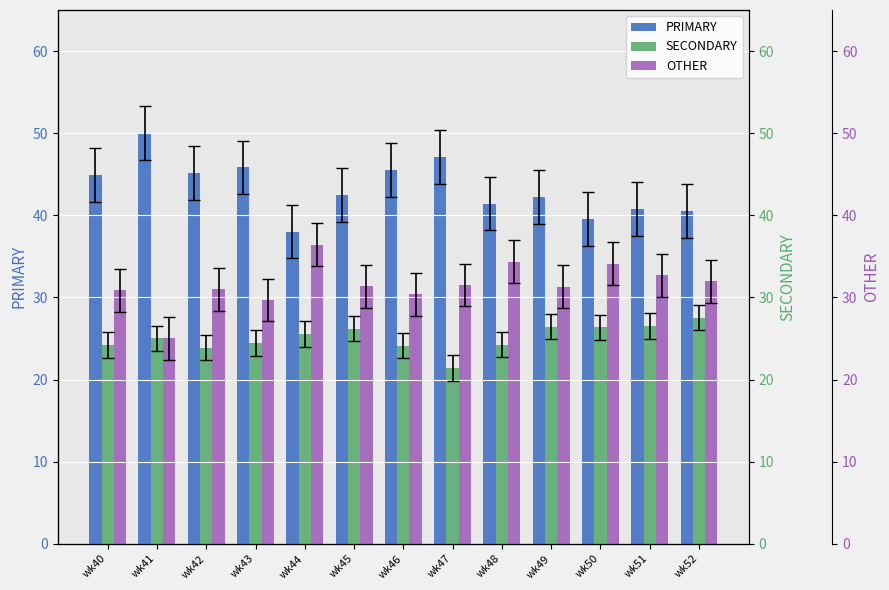

What is the sum of the OTHER values at wk49 and wk47?

62.8